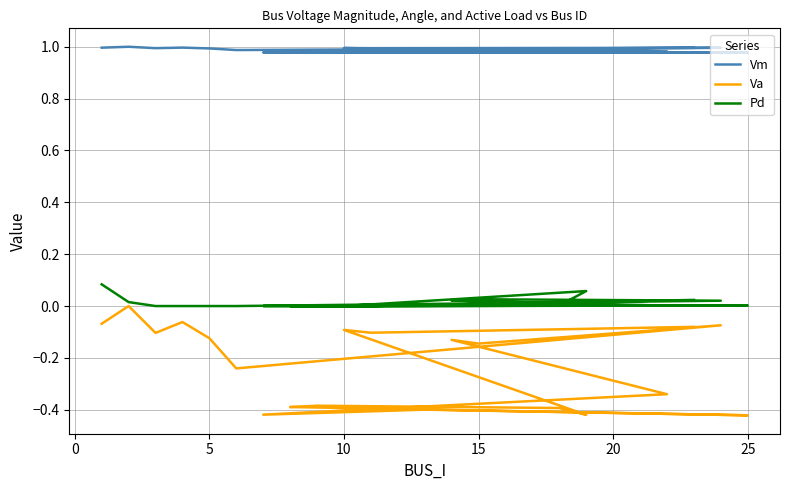

True or false: Pd and Va intersect in this chart.

False